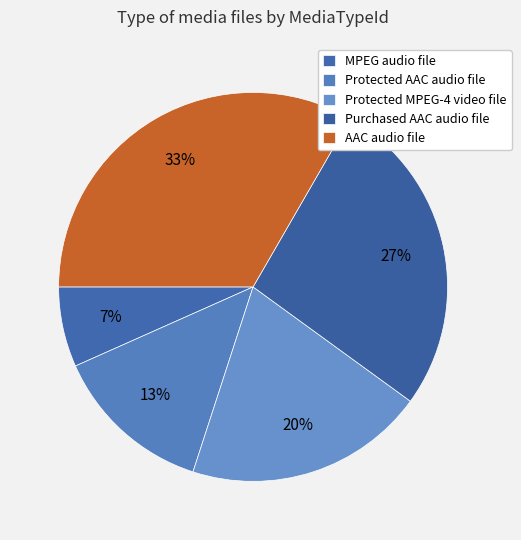

How many slices are in this pie chart?

5